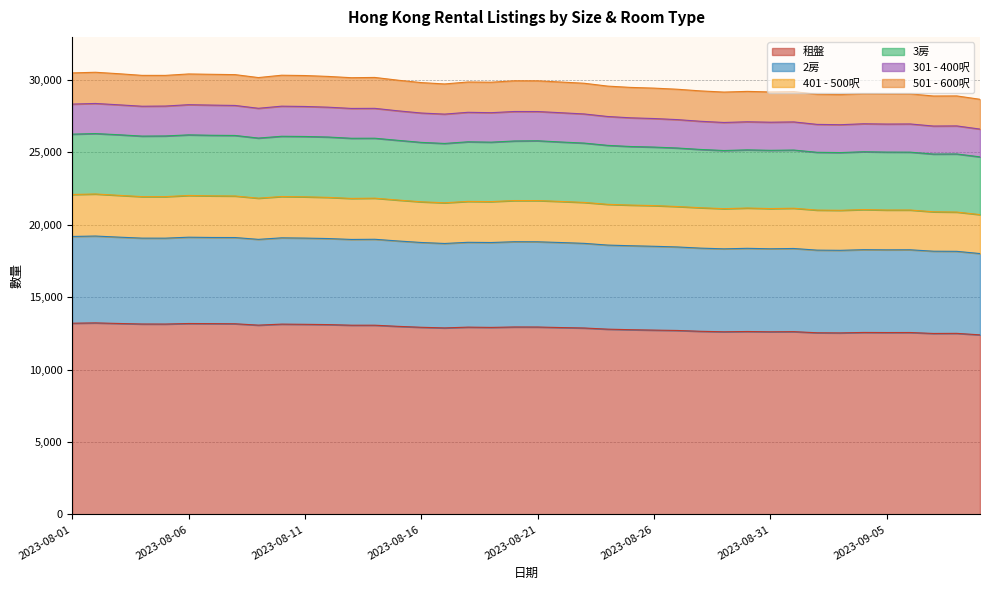

What is the label of the 38th point from the right?

2023-08-03